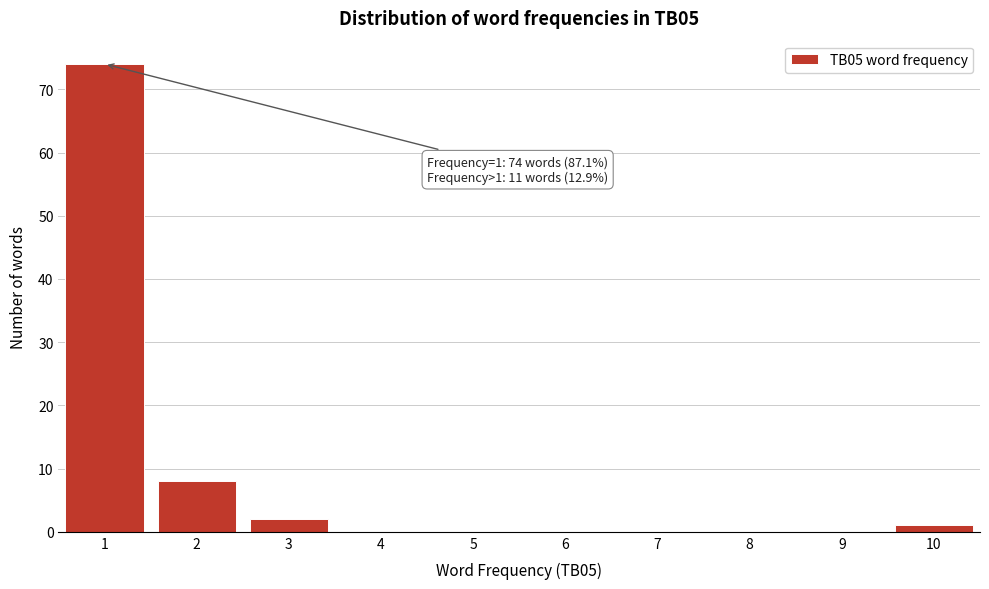

Reading left to right, what are all the values shown in this chart?

1=74	2=8	3=2	4=0	5=0	6=0	7=0	8=0	9=0	10=1